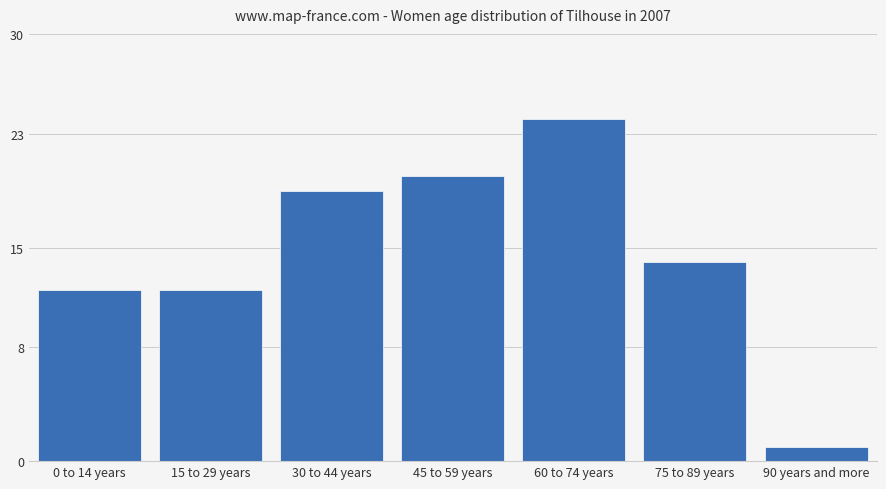

Reading right to left, transcribe all the data shown in this chart.

90 years and more=1	75 to 89 years=14	60 to 74 years=24	45 to 59 years=20	30 to 44 years=19	15 to 29 years=12	0 to 14 years=12